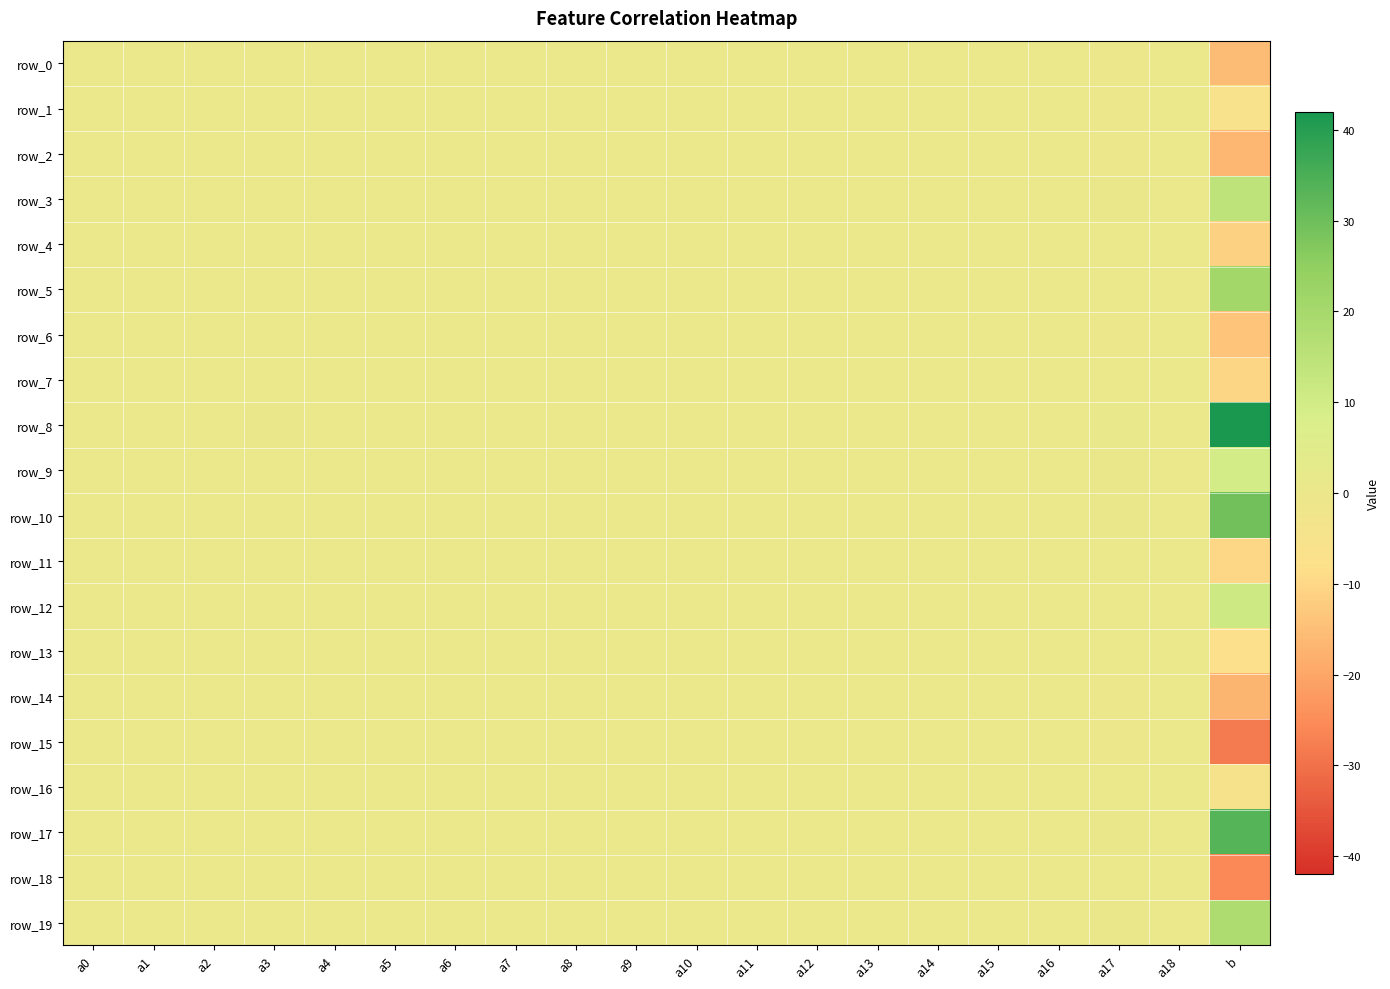

Reading left to right, extract all data points from this chart.

row_0: -0.0	0.0	-0.0	-0.1	-0.0	-0.0	-0.1	-0.1	-0.0	0.0	0.0	0.0	0.0	0.1	-0.1	-0.1	0.0	-0.3	0.0	-15.7
row_1: -0.0	-0.0	-0.0	0.1	-0.0	-0.0	-0.0	-0.0	0.0	0.0	-0.0	0.0	-0.0	-0.0	0.1	0.0	-0.0	-0.3	0.0	-5.8
row_2: 0.0	0.0	-0.0	-0.2	-0.0	0.0	-0.1	-0.2	-0.0	0.0	0.2	0.0	0.1	0.1	-0.2	-0.0	0.0	-0.6	0.0	-16.4
row_3: 0.0	0.0	0.0	0.0	0.0	-0.0	0.0	0.0	-0.0	-0.0	-0.1	0.0	-0.1	-0.1	0.1	-0.0	0.0	0.6	-0.0	14.4
row_4: 0.0	-0.0	-0.0	-0.1	-0.0	-0.0	0.0	0.0	-0.0	0.0	0.0	0.0	-0.0	0.0	0.0	0.0	-0.0	-0.1	-0.0	-11.4
row_5: 0.0	0.1	0.0	0.1	0.0	0.1	-0.0	-0.0	-0.0	-0.0	-0.0	0.0	0.0	0.0	-0.2	-0.0	0.0	0.1	0.0	20.8
row_6: 0.0	-0.0	0.0	0.1	-0.0	-0.0	0.0	0.0	0.0	0.0	0.1	0.0	0.0	-0.0	0.2	-0.0	-0.0	-0.3	-0.0	-13.8
row_7: -0.1	-0.0	0.0	-0.1	-0.0	-0.0	0.0	0.0	0.0	-0.0	0.0	-0.0	-0.0	-0.0	-0.0	0.0	0.0	-0.0	-0.0	-10.5
row_8: 0.1	0.0	0.0	0.3	0.0	-0.0	0.0	0.0	-0.0	0.0	-0.3	0.0	-0.1	-0.1	0.2	-0.1	0.0	0.8	-0.0	42.0
row_9: 0.1	-0.0	-0.0	0.0	-0.0	-0.0	0.1	0.2	0.0	-0.0	0.0	0.0	-0.0	-0.1	0.1	0.0	-0.0	0.4	-0.0	9.8
row_10: 0.0	-0.0	-0.0	0.2	0.0	0.0	0.1	0.2	-0.0	-0.0	-0.2	-0.0	-0.1	-0.0	0.1	0.0	-0.0	0.6	0.0	29.3
row_11: -0.1	0.0	-0.0	0.0	-0.0	0.0	-0.0	-0.0	0.0	0.0	-0.0	0.0	0.0	0.0	-0.0	0.0	-0.0	-0.3	0.0	-9.9
row_12: -0.0	-0.0	-0.0	0.1	0.0	0.0	0.0	0.0	0.0	-0.0	0.1	0.0	-0.0	0.0	-0.1	0.0	-0.0	-0.1	-0.0	10.8
row_13: -0.0	0.0	0.0	-0.1	0.0	-0.0	-0.1	-0.1	-0.0	0.0	-0.0	0.0	0.0	0.0	0.1	-0.0	0.0	-0.0	-0.0	-8.0
row_14: -0.0	-0.0	-0.0	-0.1	-0.0	0.0	-0.0	-0.1	0.0	0.0	0.0	-0.0	0.0	0.0	-0.1	0.0	0.0	-0.4	0.0	-16.9
row_15: 0.0	-0.0	-0.0	-0.2	-0.0	0.0	-0.1	-0.1	0.0	0.0	0.1	0.0	0.1	0.0	0.0	0.0	0.0	-0.5	0.0	-28.3
row_16: 0.0	-0.0	-0.0	0.0	-0.0	-0.0	0.0	0.0	0.0	-0.0	-0.0	0.0	0.0	-0.0	-0.0	0.0	-0.0	-0.3	-0.0	-5.2
row_17: -0.0	0.0	0.0	0.1	0.0	0.0	-0.0	0.0	-0.0	-0.0	0.0	-0.0	0.0	-0.0	-0.1	-0.0	0.0	0.5	0.0	33.2
row_18: -0.0	-0.0	-0.0	-0.2	-0.0	0.0	-0.0	0.1	0.0	-0.0	0.0	-0.0	0.0	-0.0	0.0	-0.0	-0.0	-0.2	0.0	-25.8
row_19: -0.0	0.0	0.0	0.1	0.0	0.0	0.0	-0.0	-0.0	-0.0	-0.0	-0.1	-0.0	-0.0	0.0	-0.0	0.0	0.4	0.0	18.4